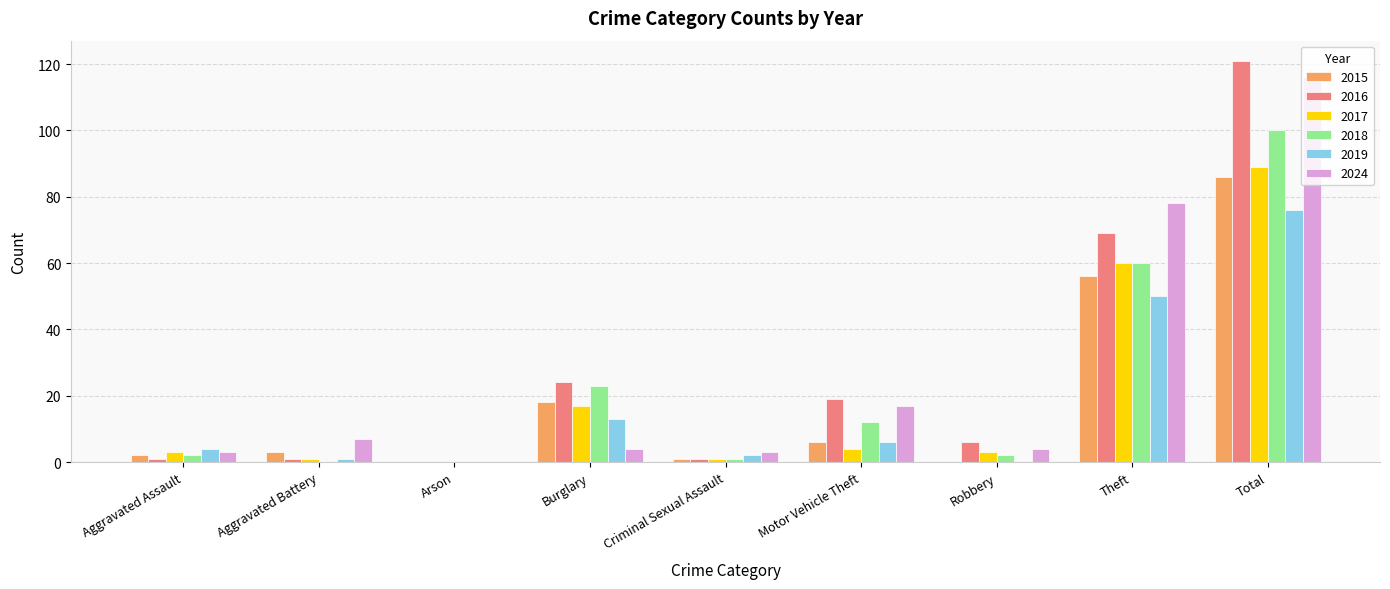

Is it true that 2019 equals -43 at Robbery?

False